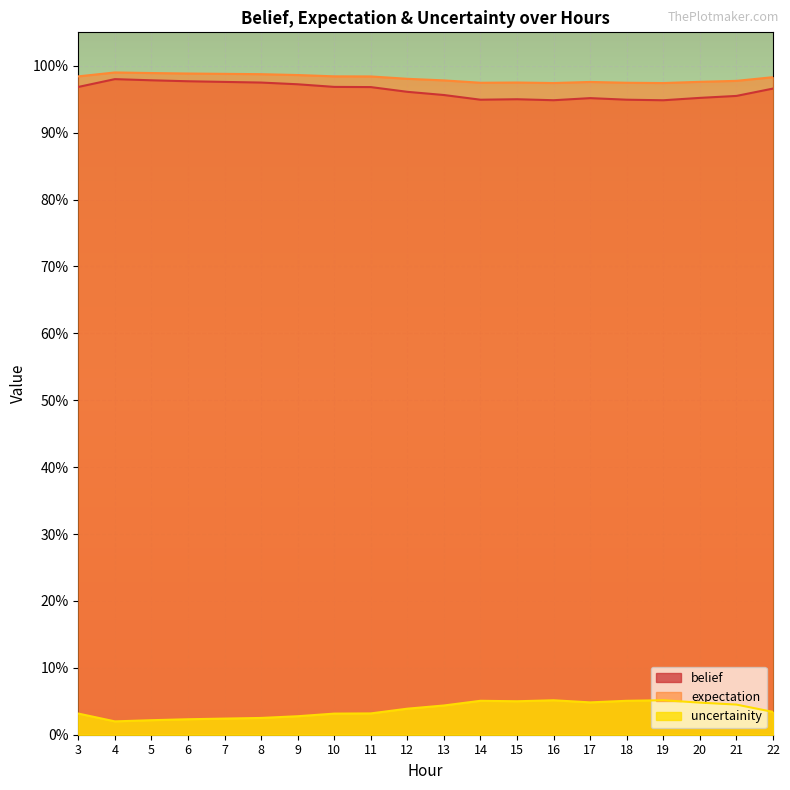

True or false: belief and expectation cross at least once.

False